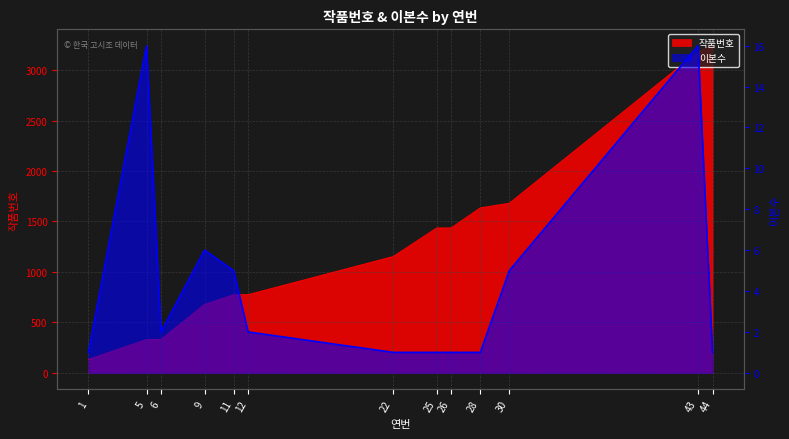

At which category does the chart reach its minimum across all series?

1